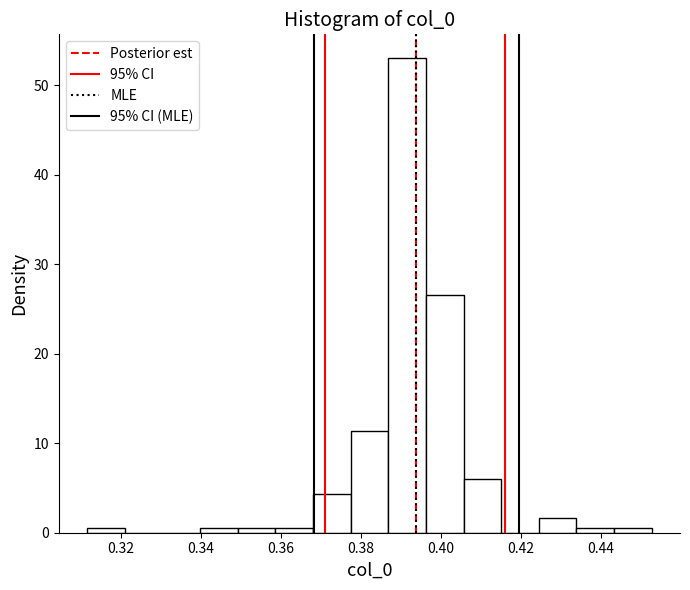

Reading left to right, transcribe this chart: for each bar, give the range it covers on the x-axis and its height. Neither the bar edges nor the heights are printed on the chart, so give them approximately, as read against the axes.

0.312 to 0.320: under 1
0.320 to 0.330: 0
0.330 to 0.340: 0
0.340 to 0.350: under 1
0.350 to 0.358: under 1
0.358 to 0.368: under 1
0.368 to 0.378: 4
0.378 to 0.386: 11
0.386 to 0.396: 53
0.396 to 0.406: 27
0.406 to 0.416: 6
0.416 to 0.424: 0
0.424 to 0.434: 2
0.434 to 0.444: under 1
0.444 to 0.452: under 1